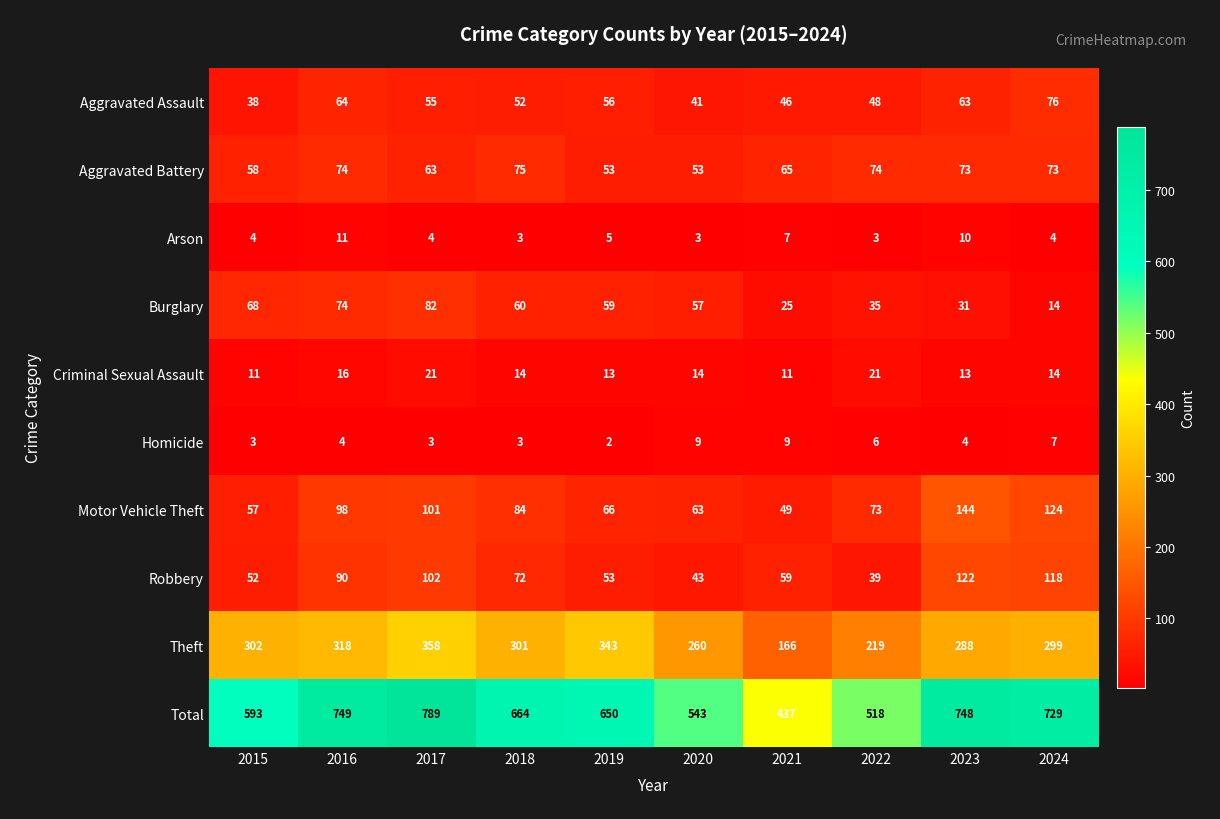

Between 2016 and 2024, which series saw the biggest shift?

Burglary